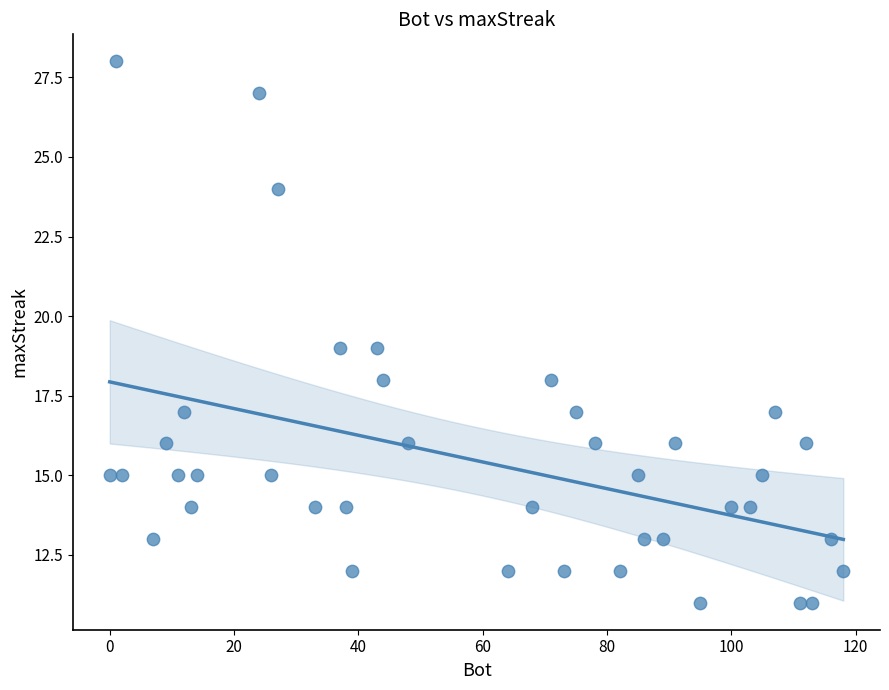

What is the range of Y values (max minus min)?

17